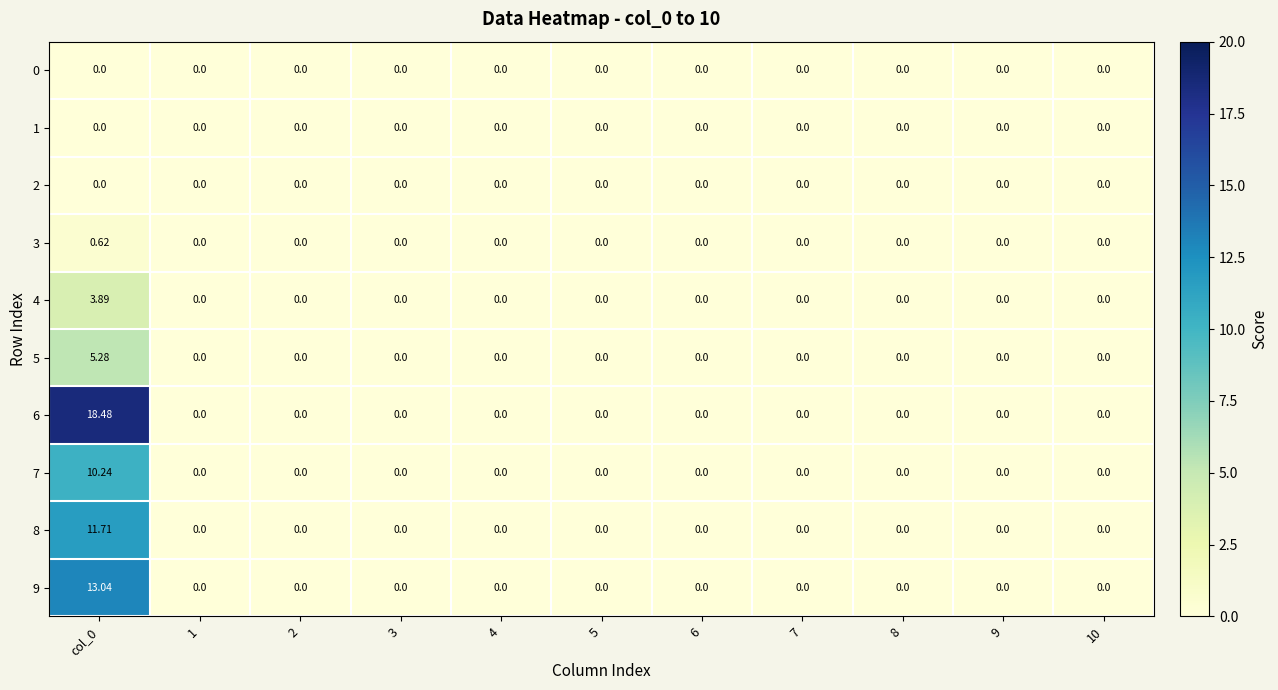

Which series has the widest spread of values?

6